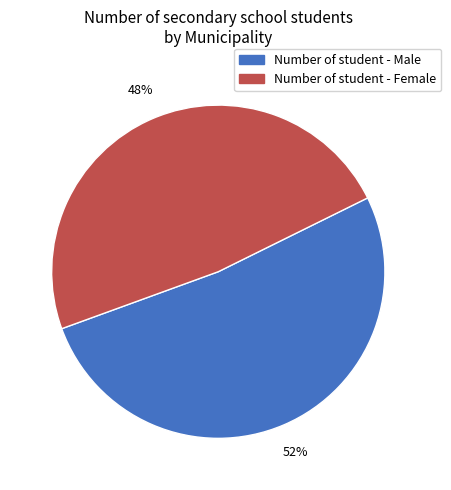

Does any single category account for the majority?

Yes